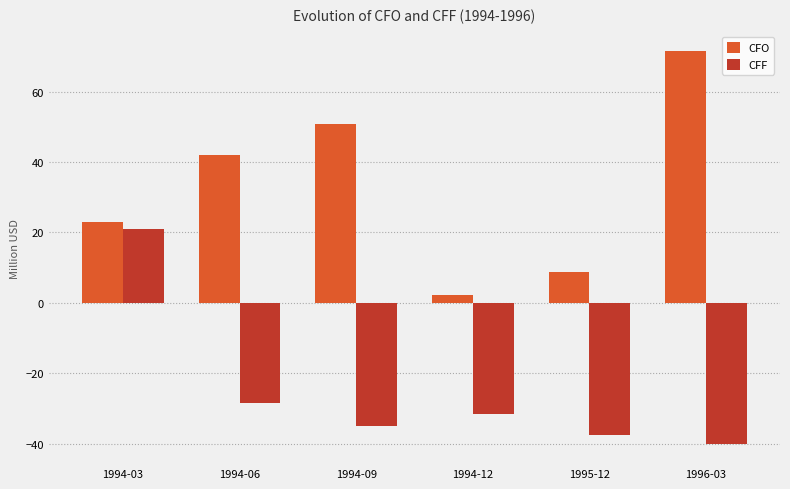

What is the label of the 4th bar from the left?

1994-12